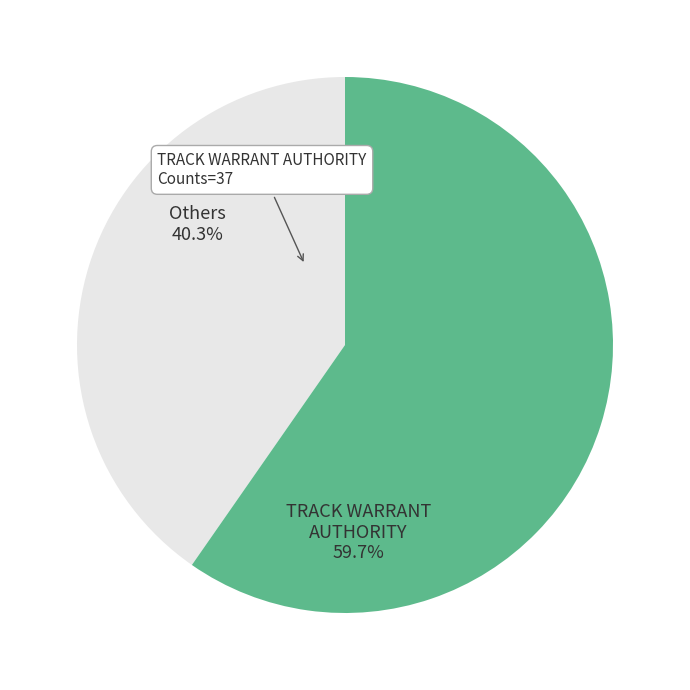

Which slice represents more than half of the pie?

TRACK WARRANT AUTHORITY